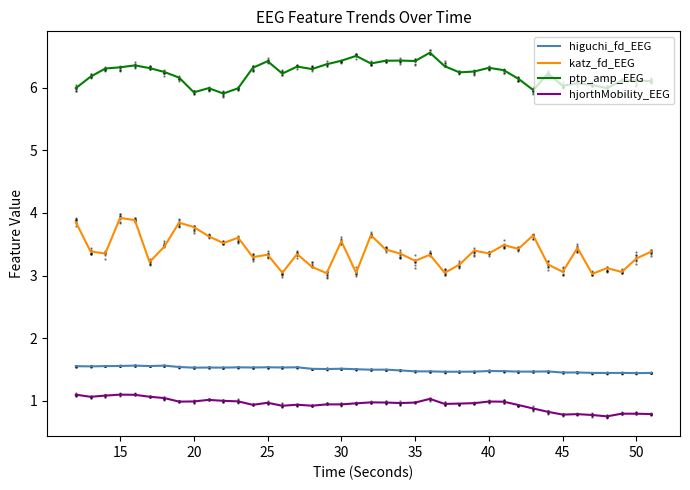

True or false: higuchi_fd_EEG has a value of 1.6 at 15.

True